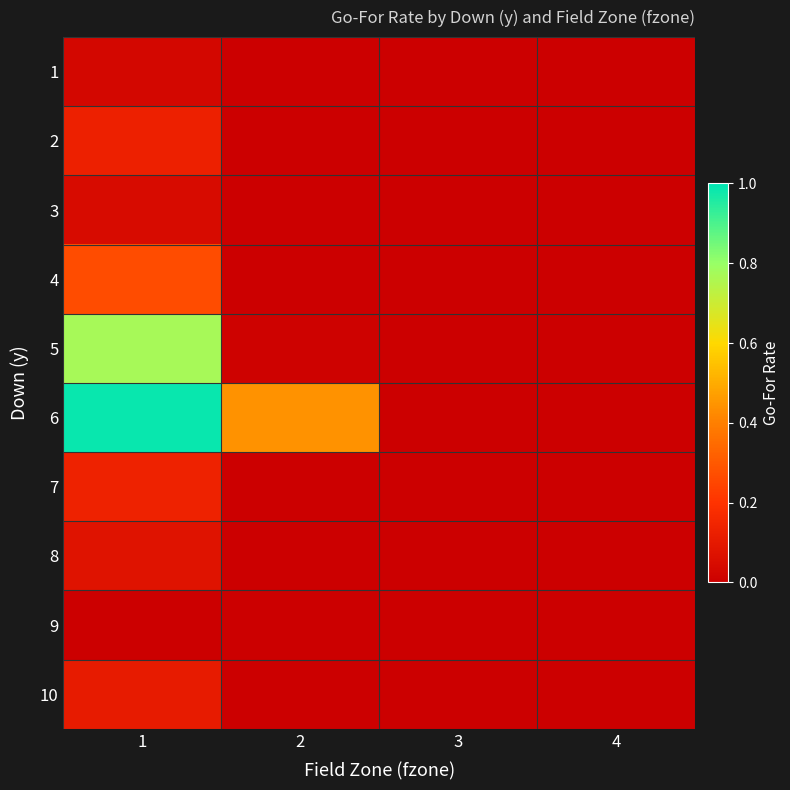

How many data points does each series have?

4